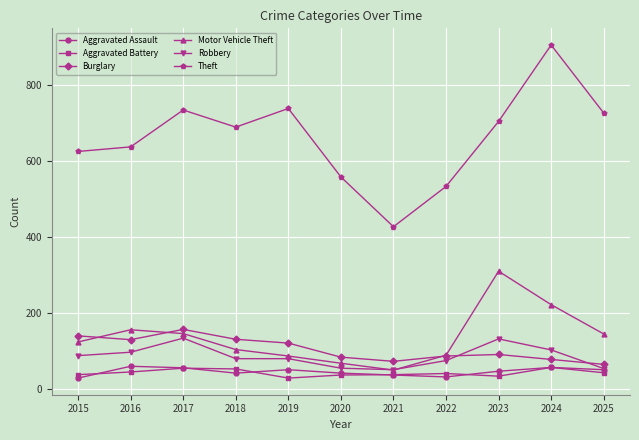

Is it true that Robbery equals 109 at 2019?

False